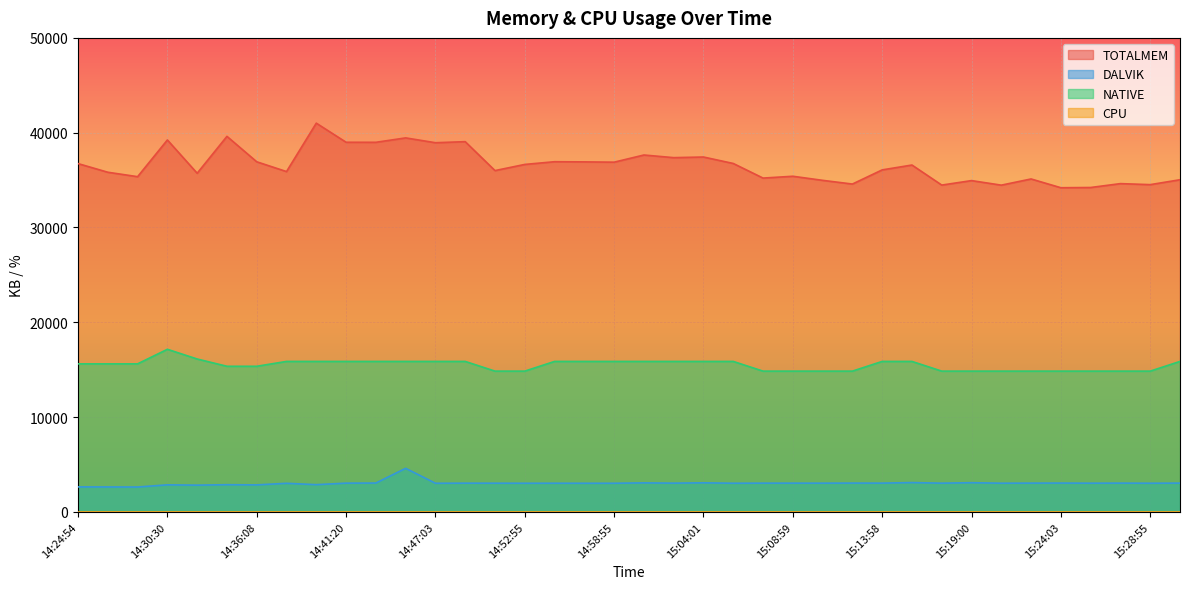

The value of DALVIK at 14:37:49 is 1684. True or false?

False